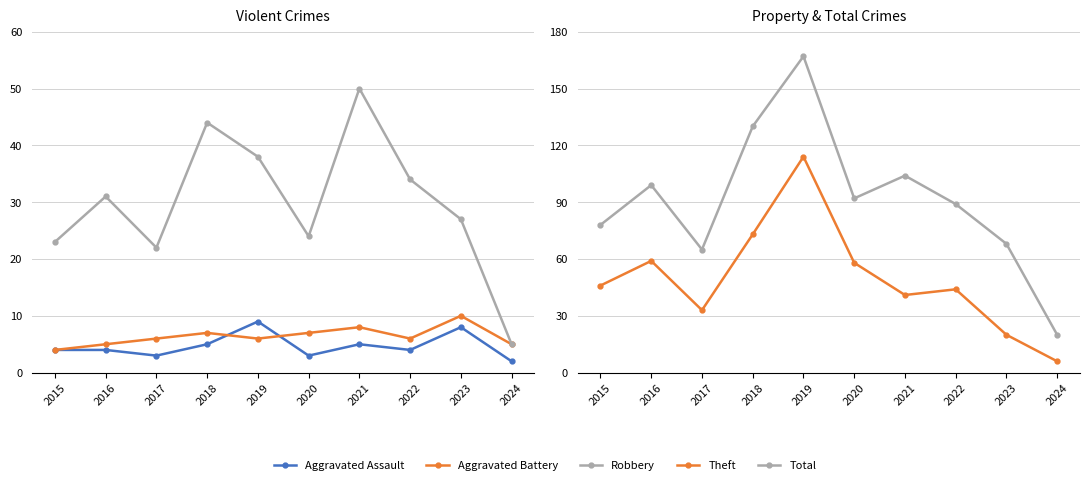

Is this an area chart (filled region under the line)?

No